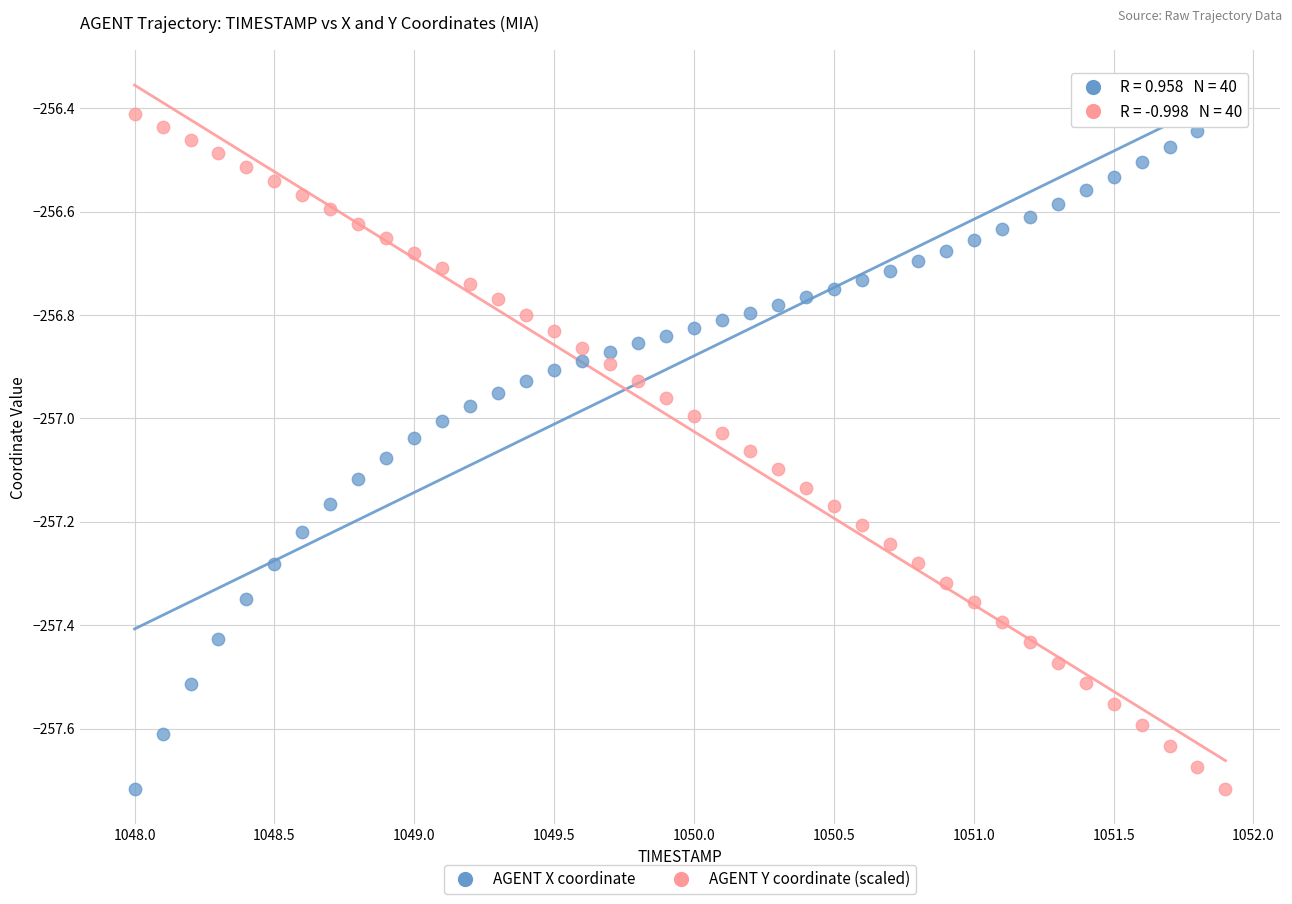

Across all data points, what is the range of Y values (max minus min)?

1.3